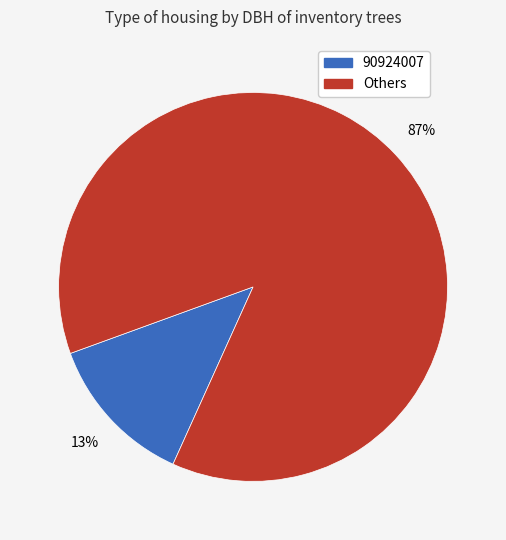

How many slices are in this pie chart?

2